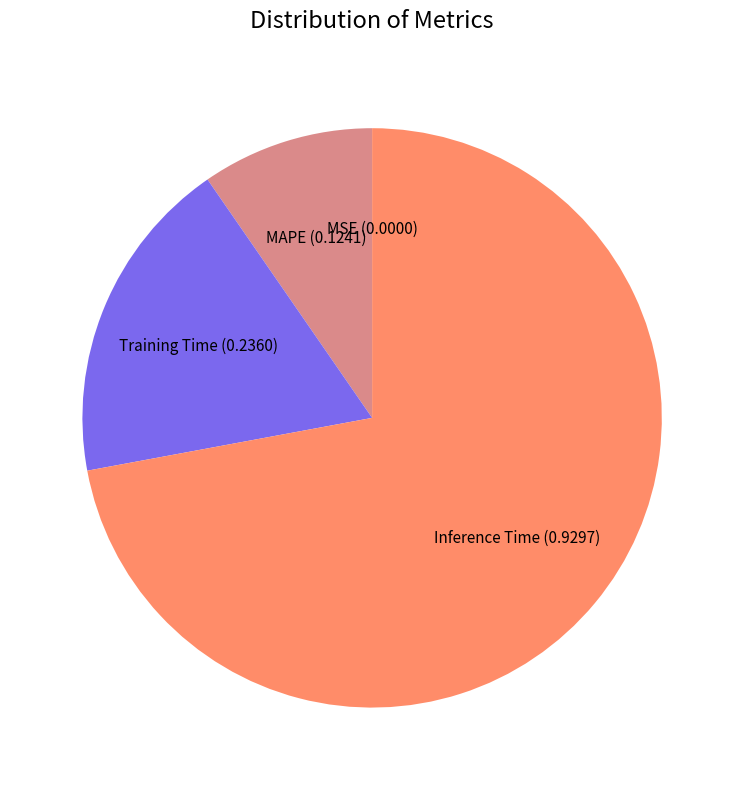

Is there any slice that represents more than half of the pie?

Yes